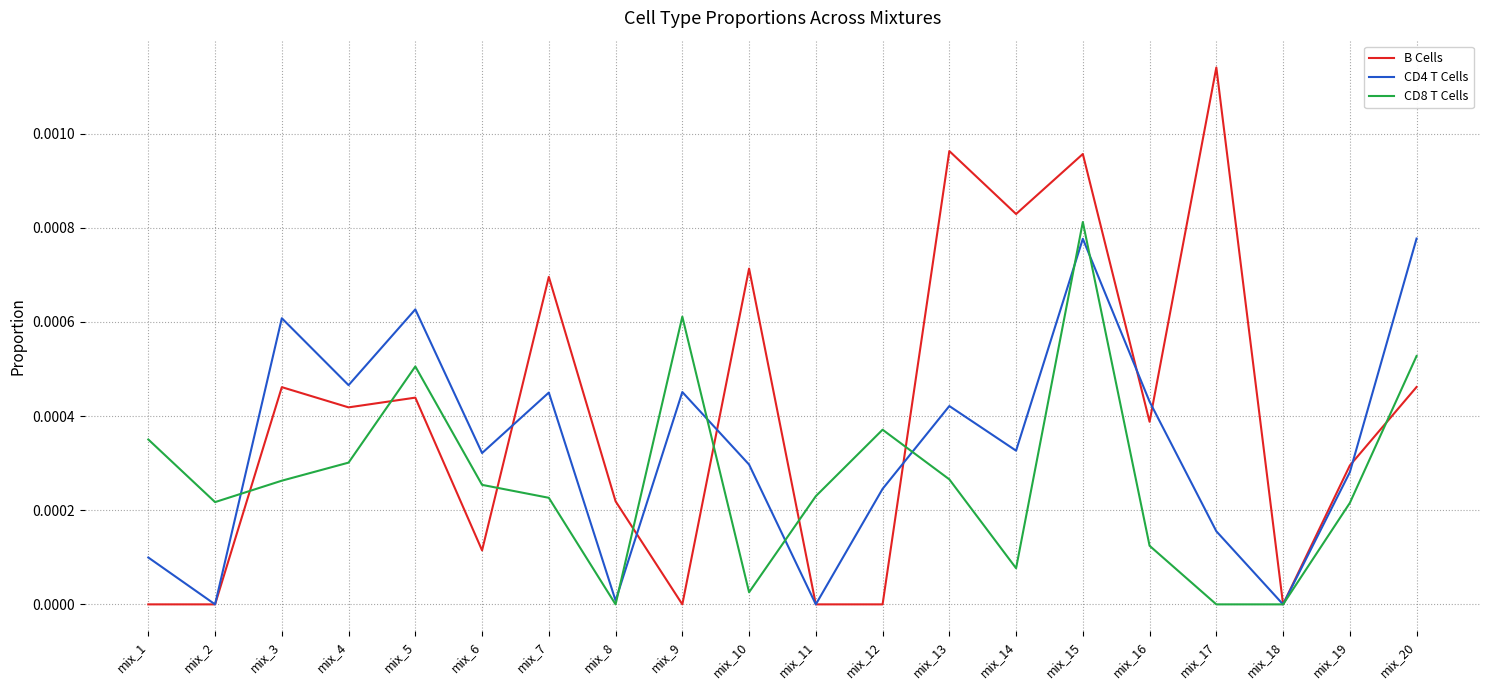

The CD8 T Cells series shows 0.0 at mix_17. True or false?

True